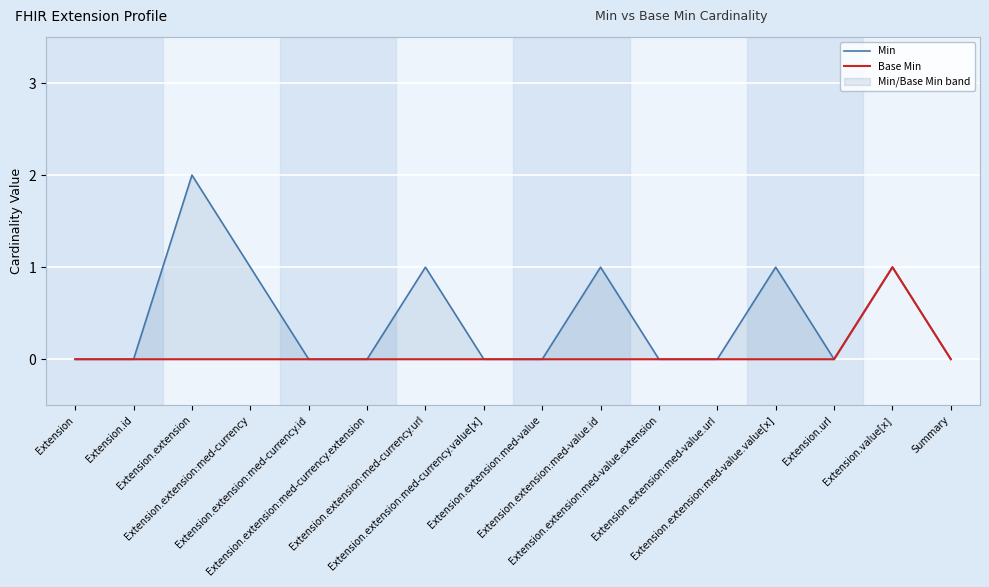

Which series changed the most between Extension.extension and Extension.extension:med-currency.value[x]?

Min